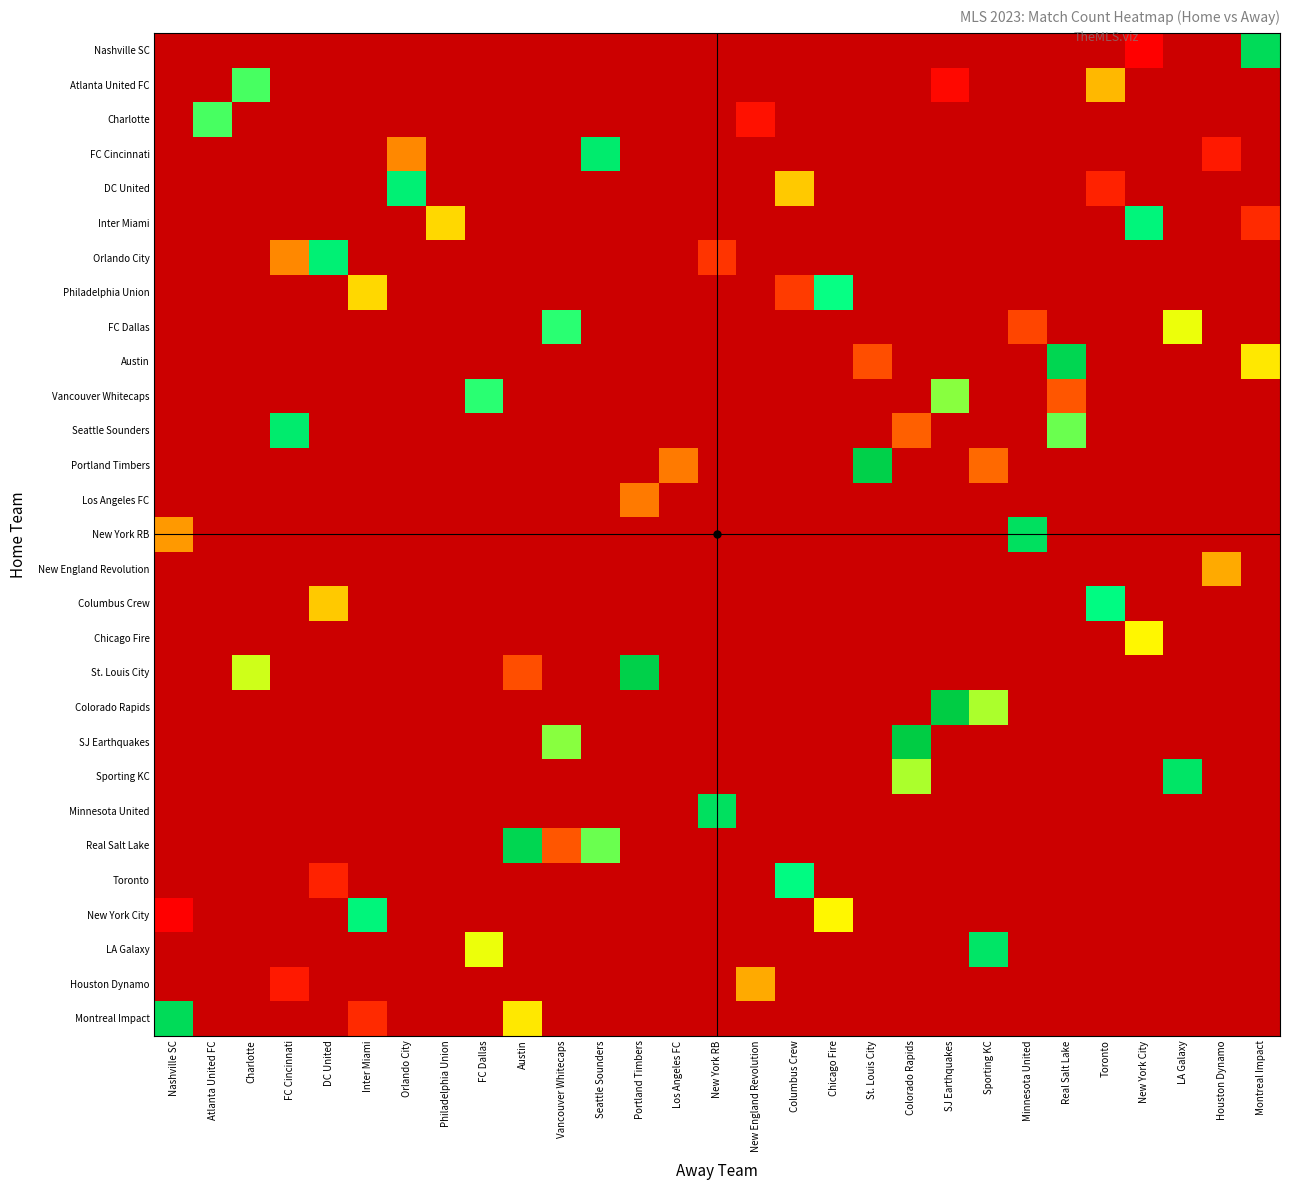

At which category does the chart reach its minimum across all series?

New York City